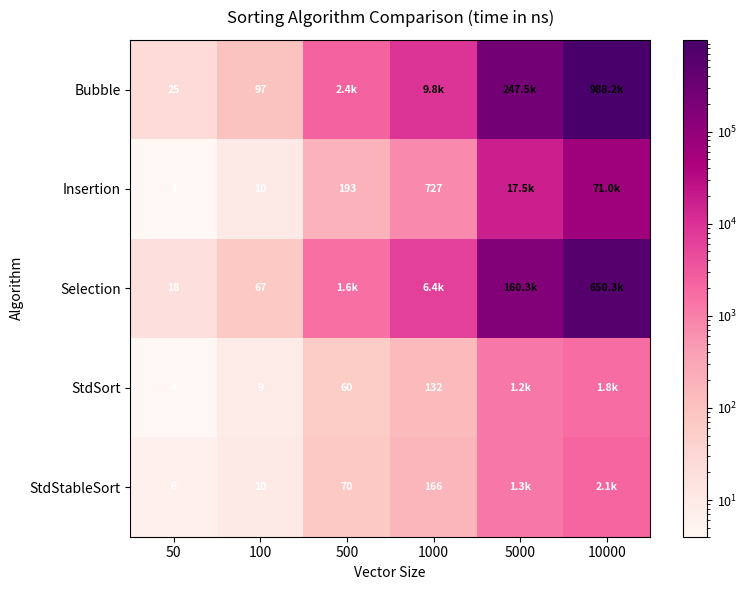

What is the difference between the highest and lowest values at 50?

21